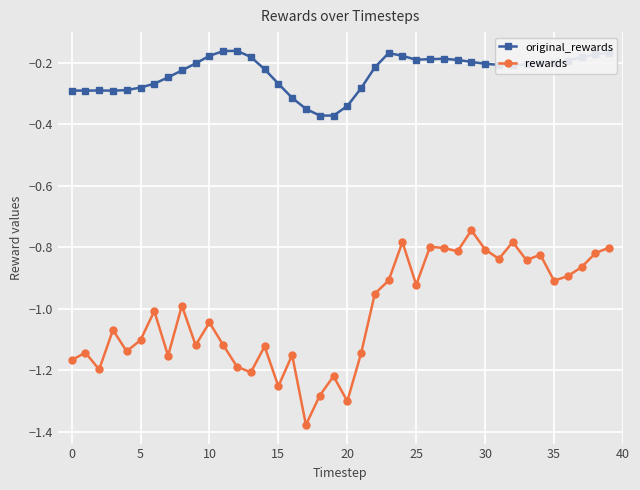

Rank the series by their maximum value, from highest to lowest.

original_rewards, rewards